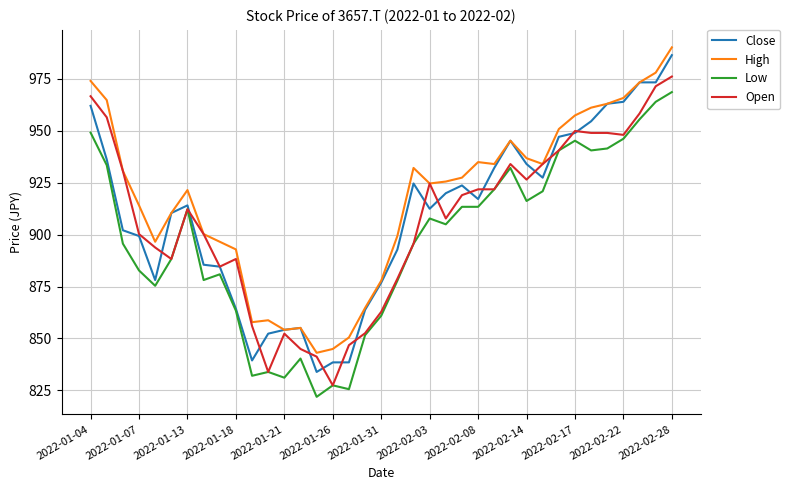

At how many categories does at least one series exceed 870?

29